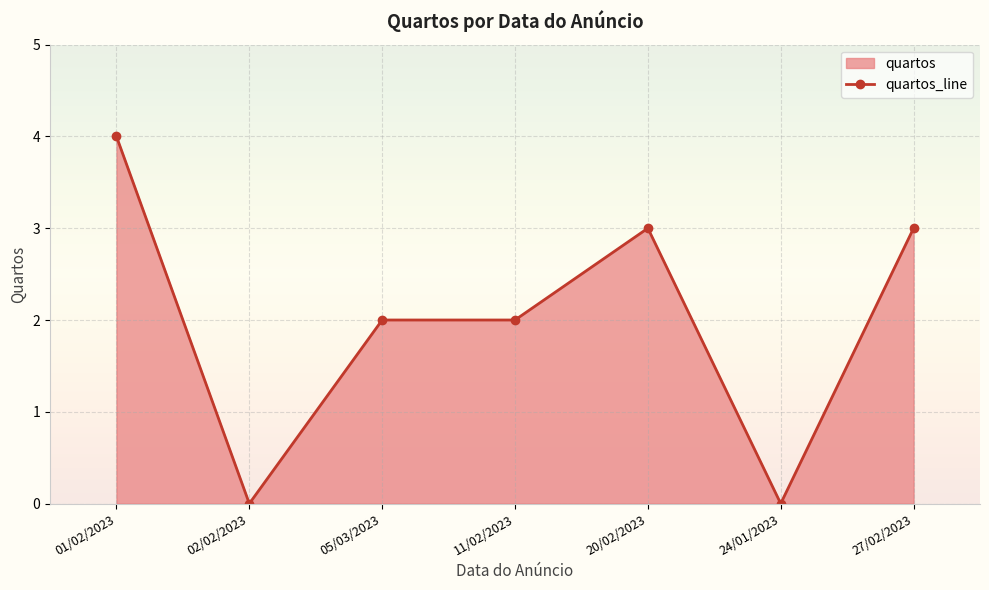

Which has a higher value, 27/02/2023 or 02/02/2023?

27/02/2023